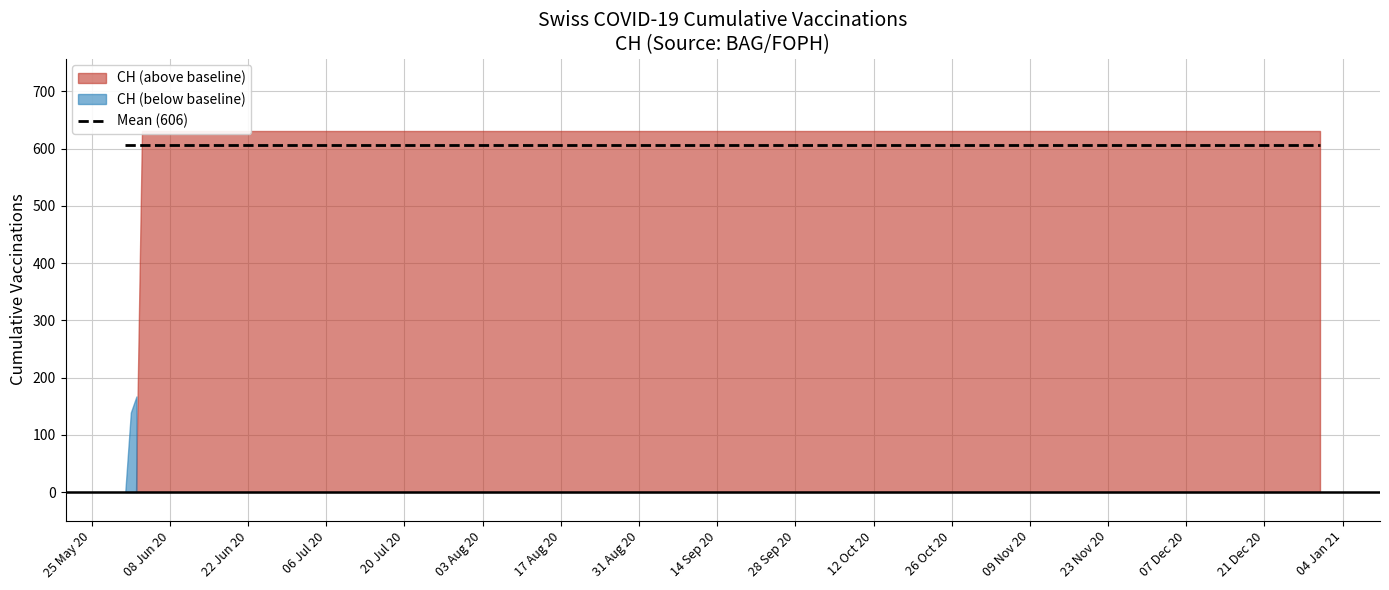

What is the sum of the values at 2020-07-20 and 2020-08-10?

1262